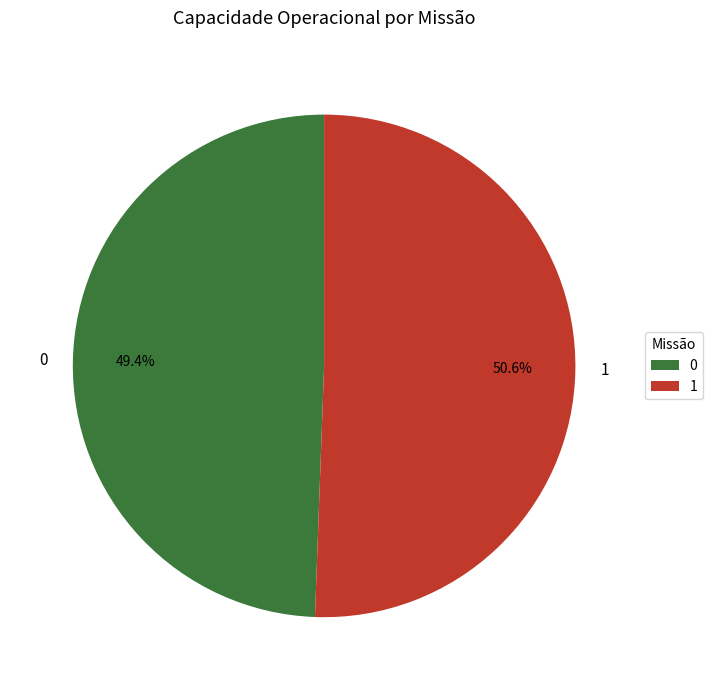

To the nearest percent, what is the difference between the 0 and 1 slice percentages?

1%